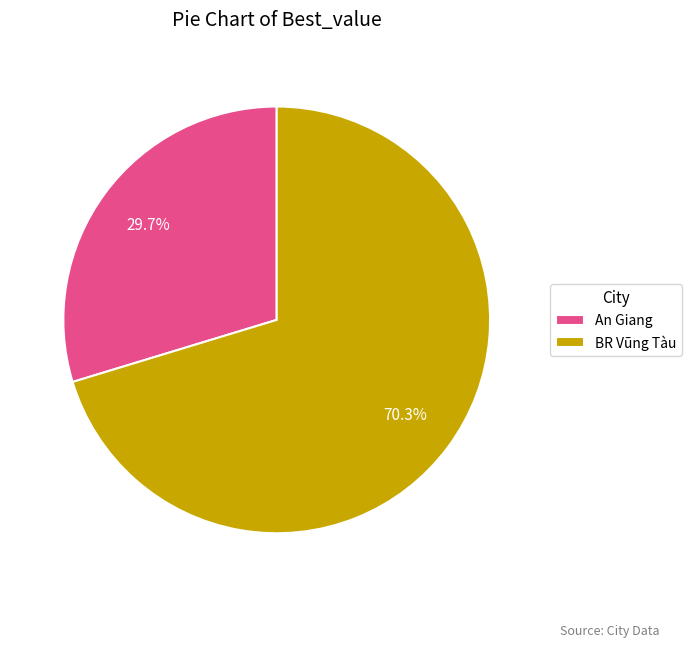

Combined, what portion of the pie is BR Vũng Tàu and An Giang?

100.0%